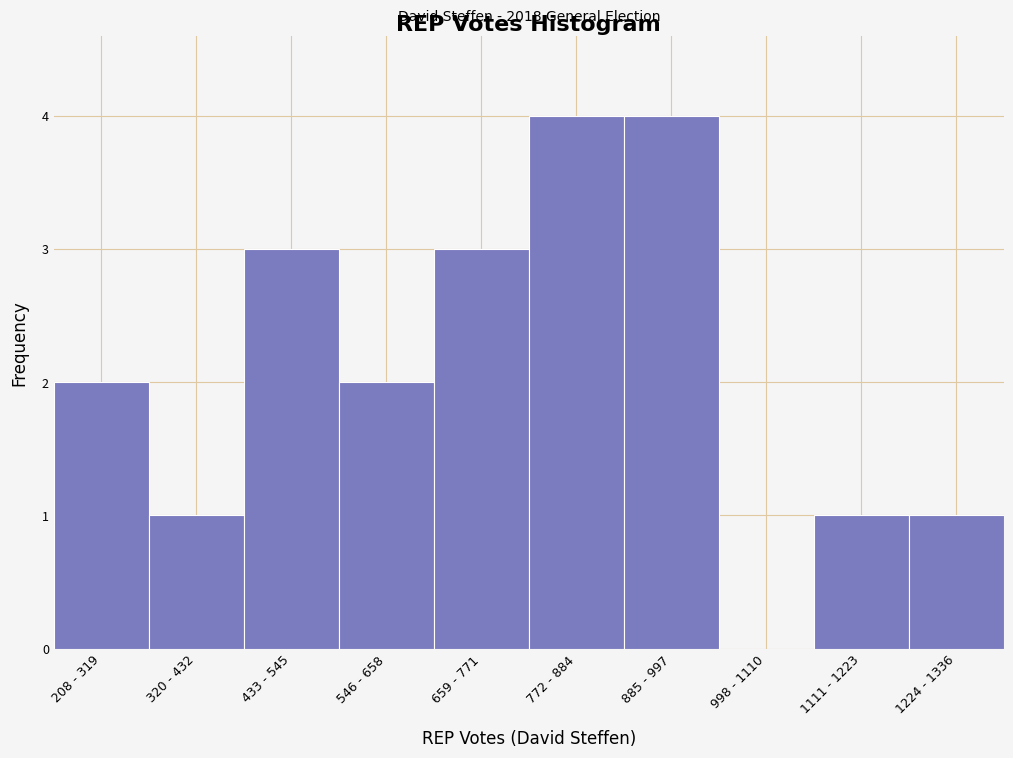

Reading left to right, what are all the values shown in this chart?

208 - 319=2	320 - 432=1	433 - 545=3	546 - 658=2	659 - 771=3	772 - 884=4	885 - 997=4	998 - 1110=0	1111 - 1223=1	1224 - 1336=1